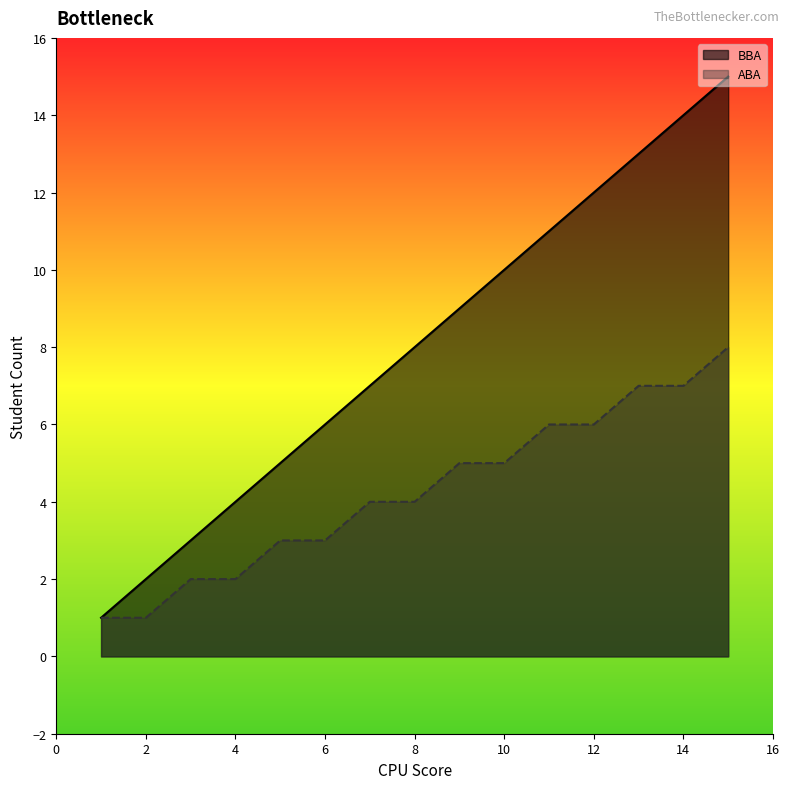

What is the maximum value shown in the chart?

15